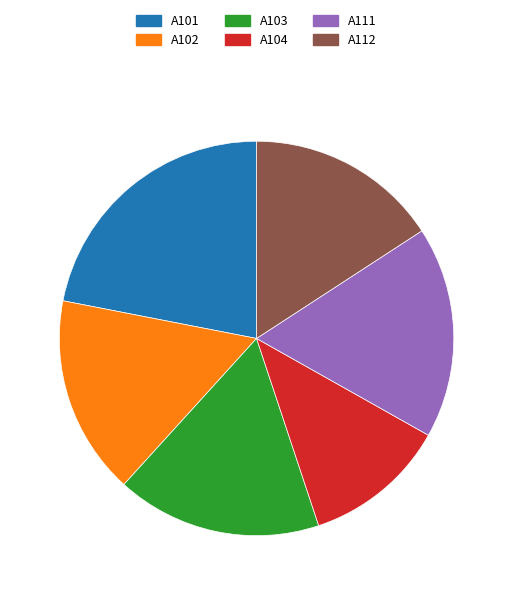

Approximately how many times larger is the value at A104 compared to A103?

0.7